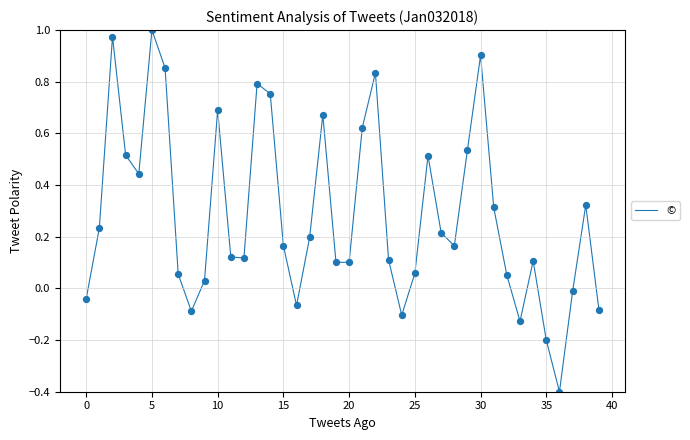

What is the smallest value displayed?

-0.4